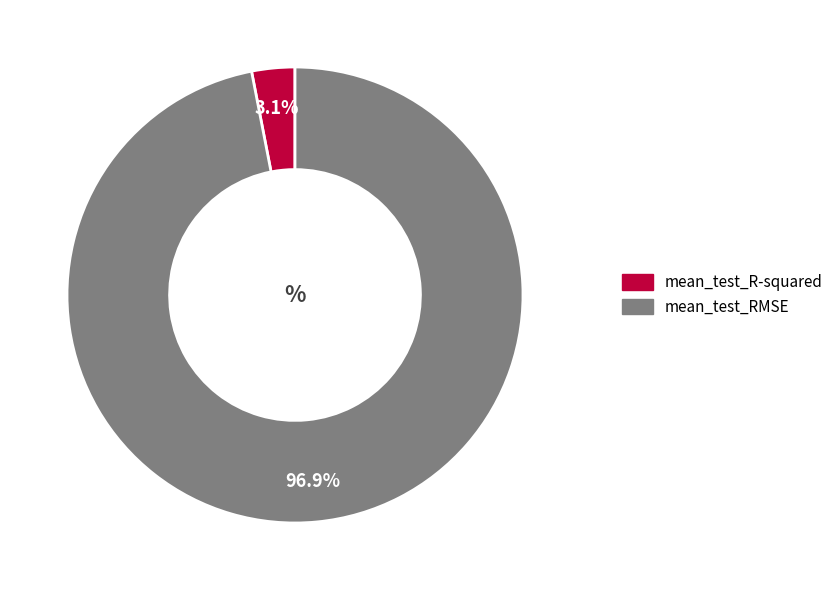

What percentage is NOT represented by mean_test_RMSE?

3.1%